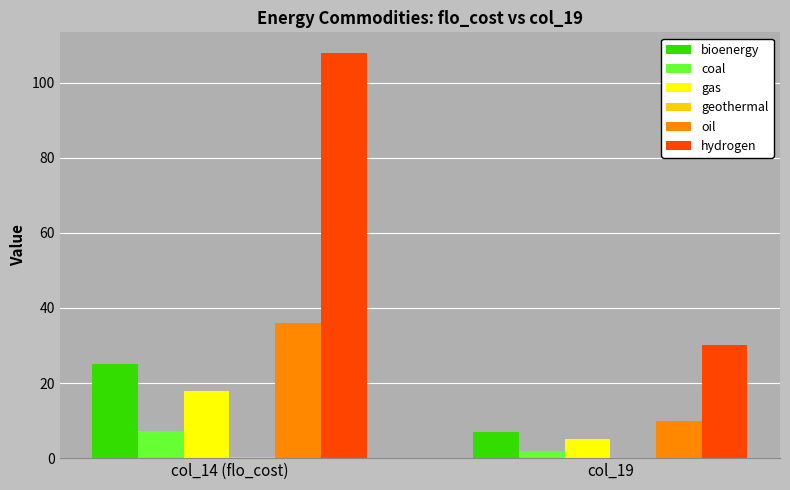

Which category has the highest value in the bioenergy series?

col_14 (flo_cost)